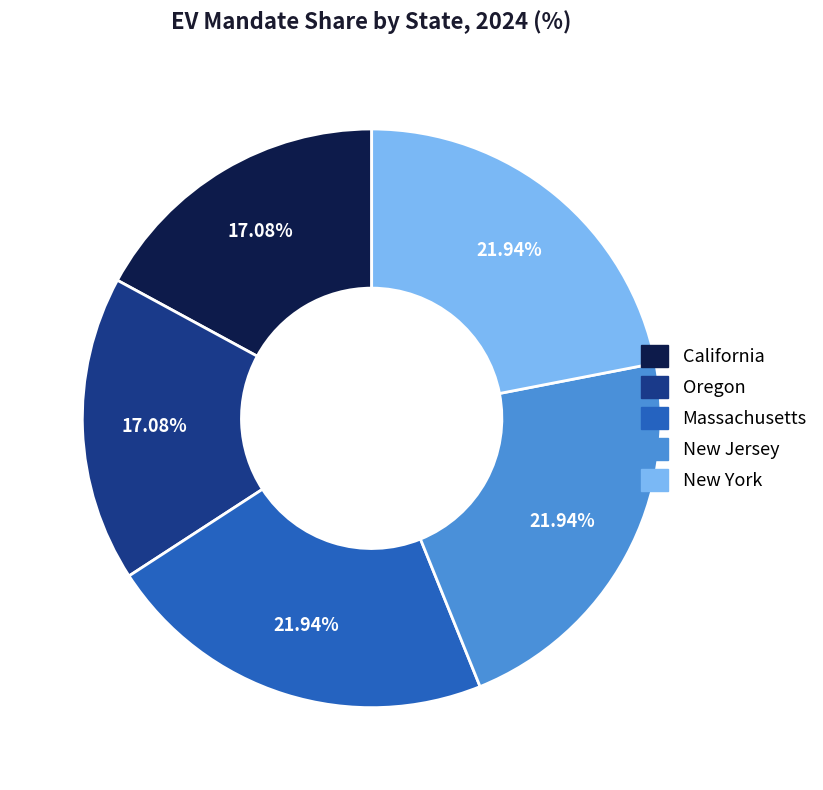

Does any single category account for the majority?

No